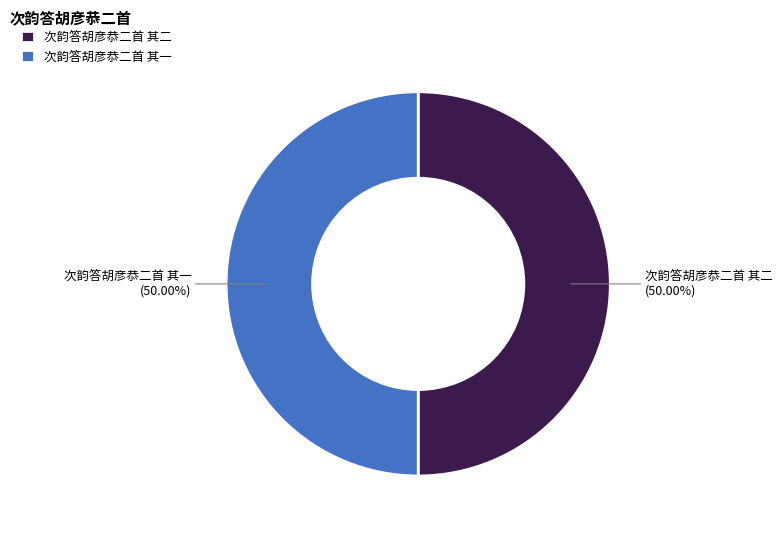

Approximately how many times larger is the value at 次韵答胡彦恭二首 其二 compared to 次韵答胡彦恭二首 其一?

1.0